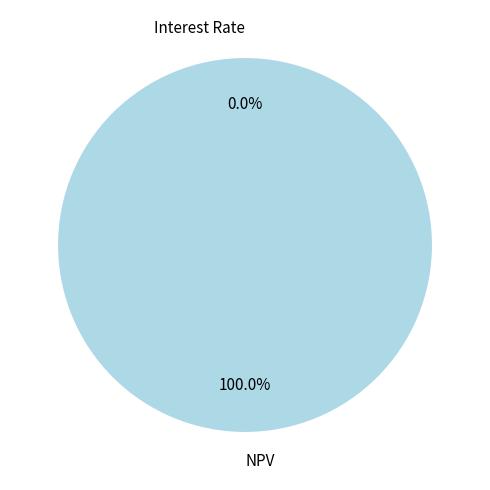

Which slice represents more than half of the pie?

NPV